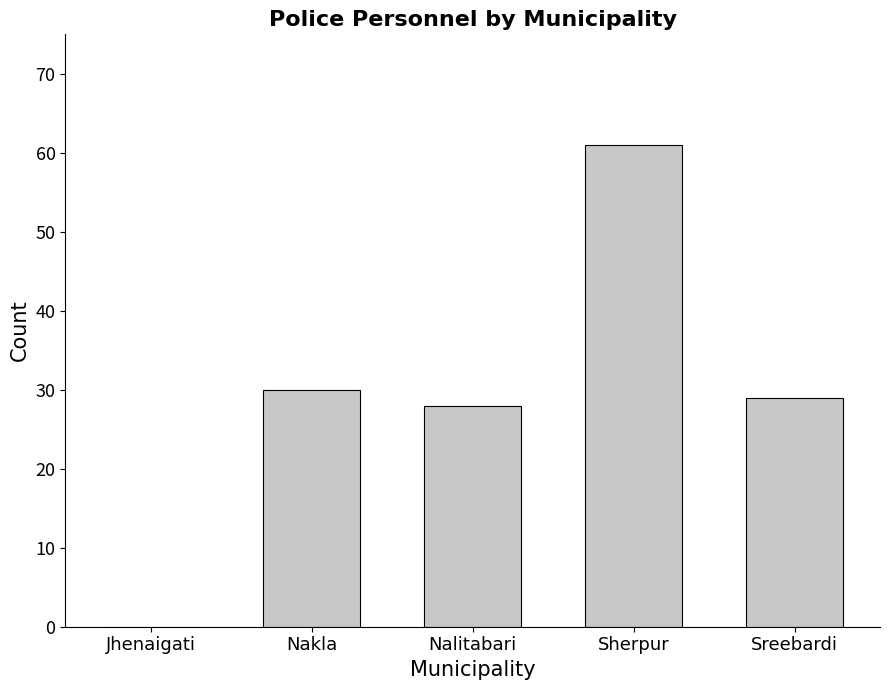

Between Sherpur and Nalitabari, which is larger?

Sherpur